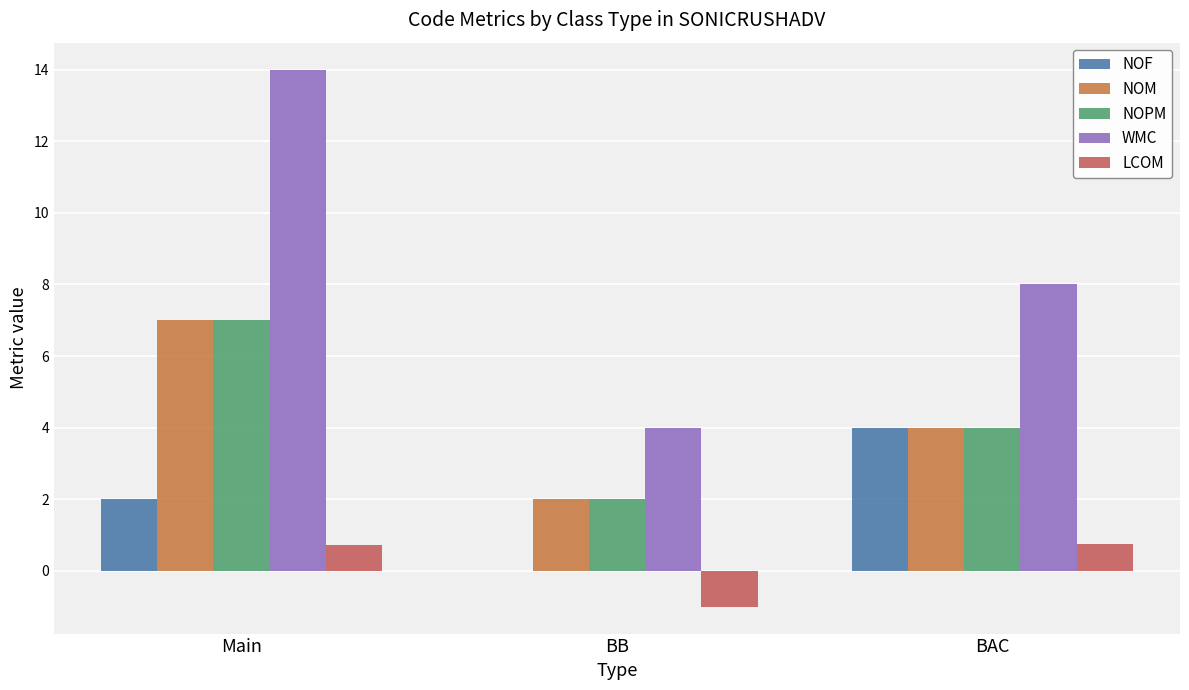

What is the total value across all series at Main?

30.7